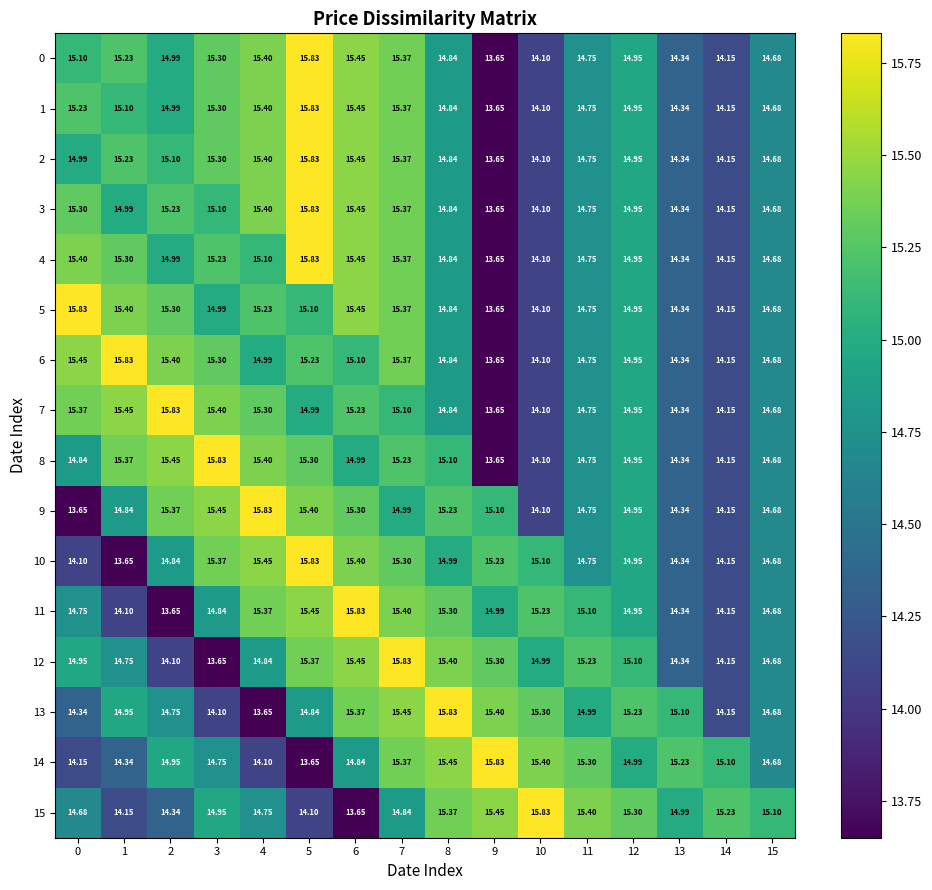

How many values in the 9 series exceed 14?

15